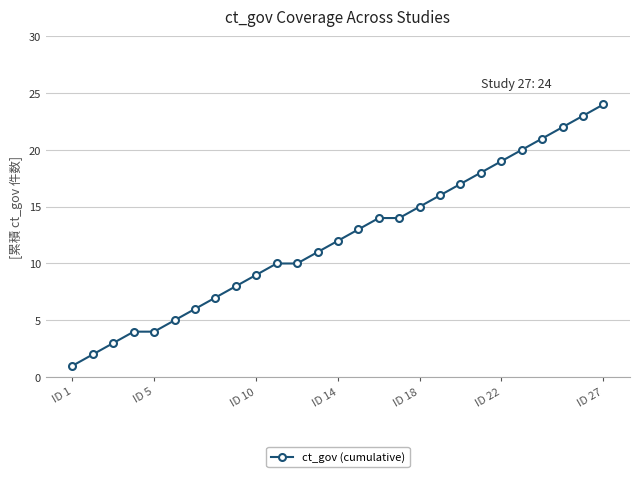

Reading right to left, extract all data points from this chart.

24	23	22	21	20	19	18	17	16	15	14	14	13	12	11	10	10	9	8	7	6	5	4	4	3	2	1